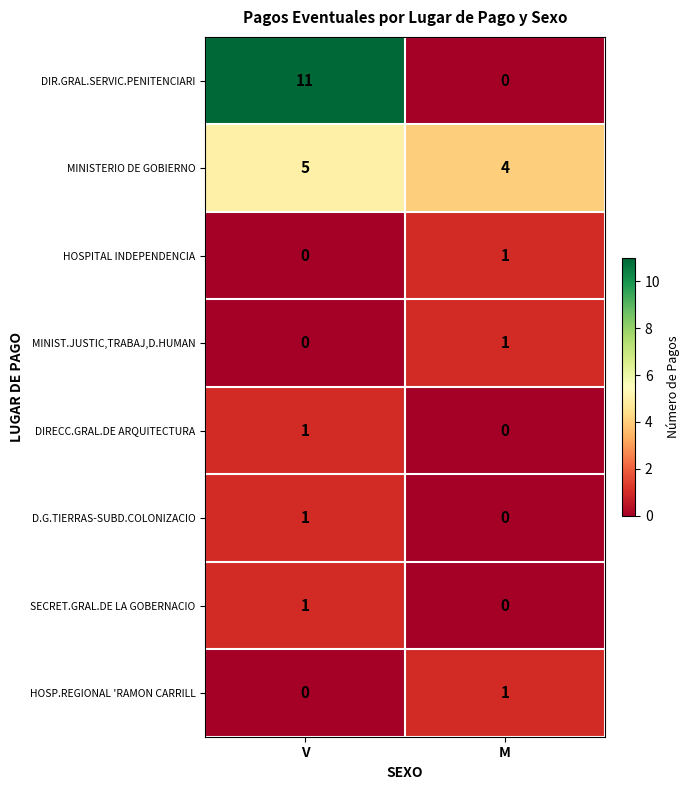

At which label does HOSPITAL INDEPENDENCIA reach its minimum?

V